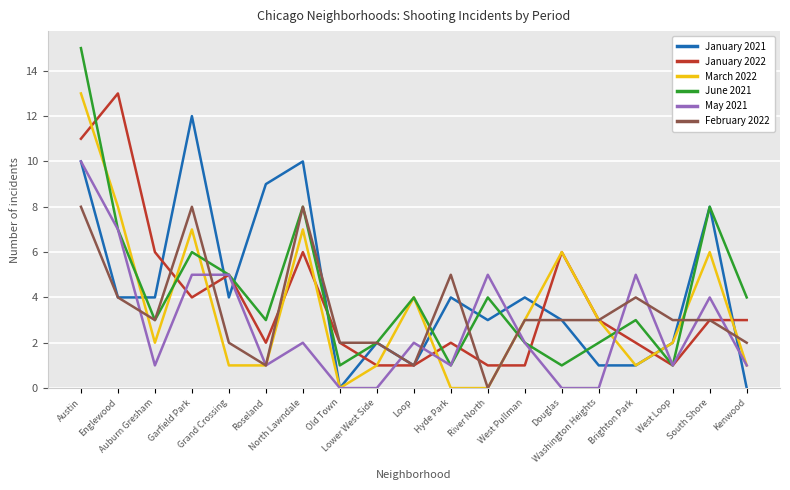

Does the chart display data point markers on the line(s)?

No